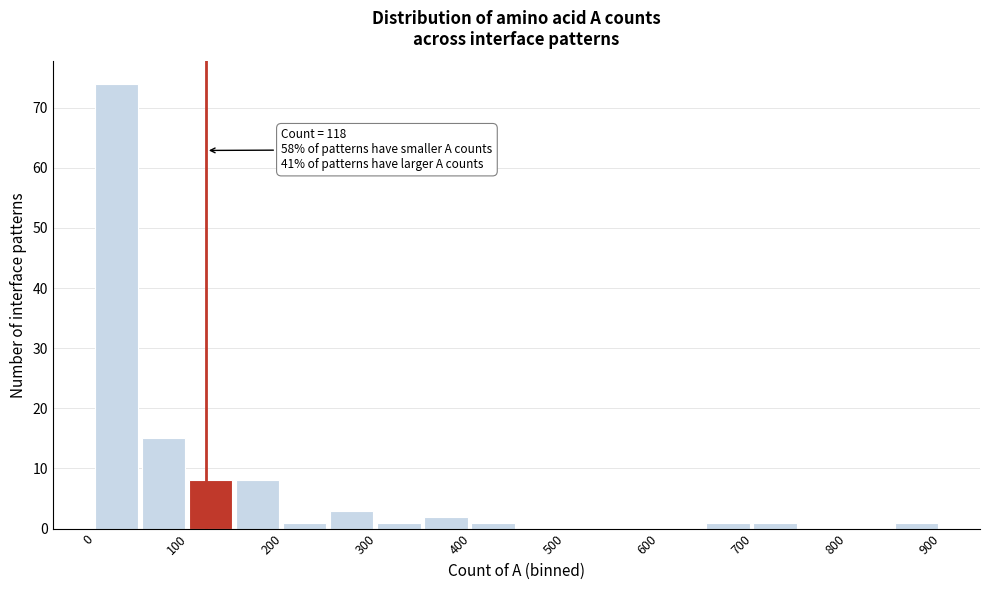

Which range on the x-axis has the tallest bar?

0 to 50